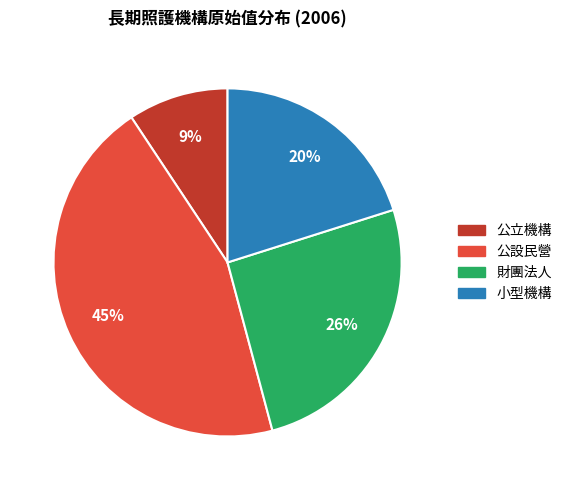

To the nearest percent, what is the average slice percentage?

25%